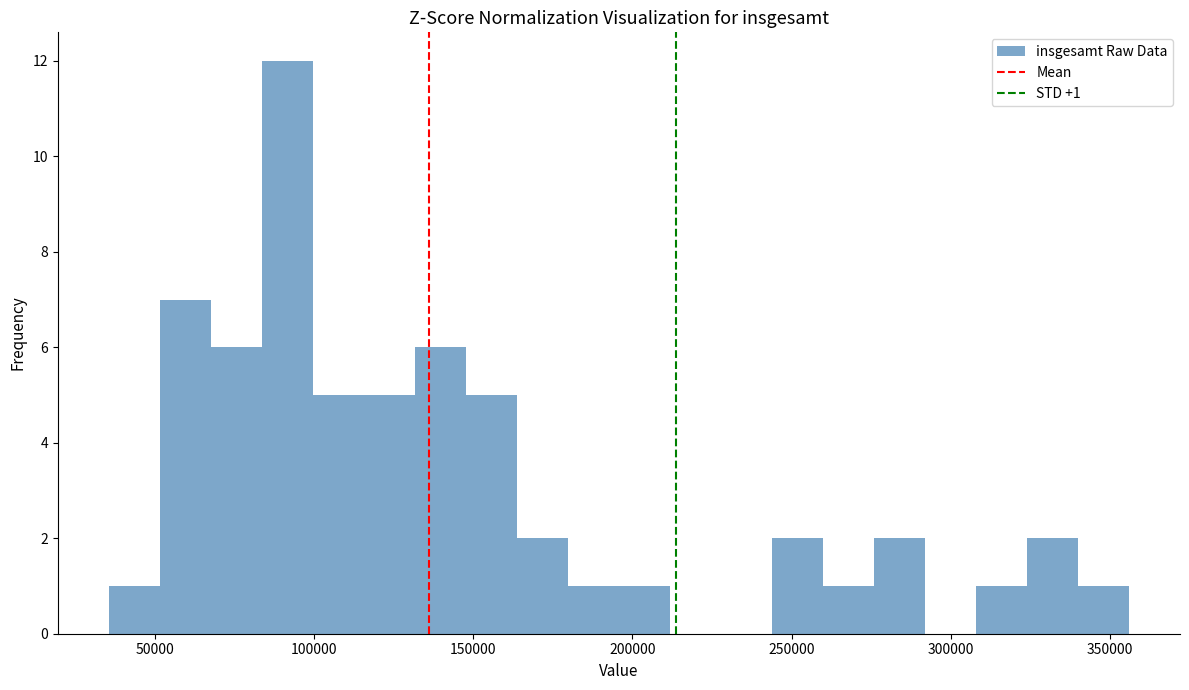

Read against the x-axis, roughly where is the centre of the tallest bar?

90000